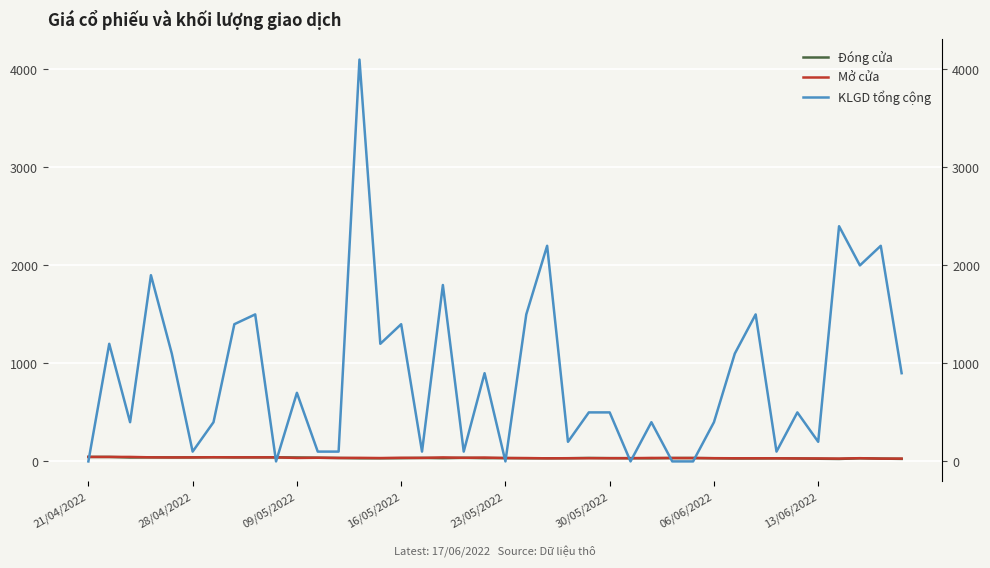

What is the difference between the maximum and second lowest values in the Đóng cửa series?

20.0